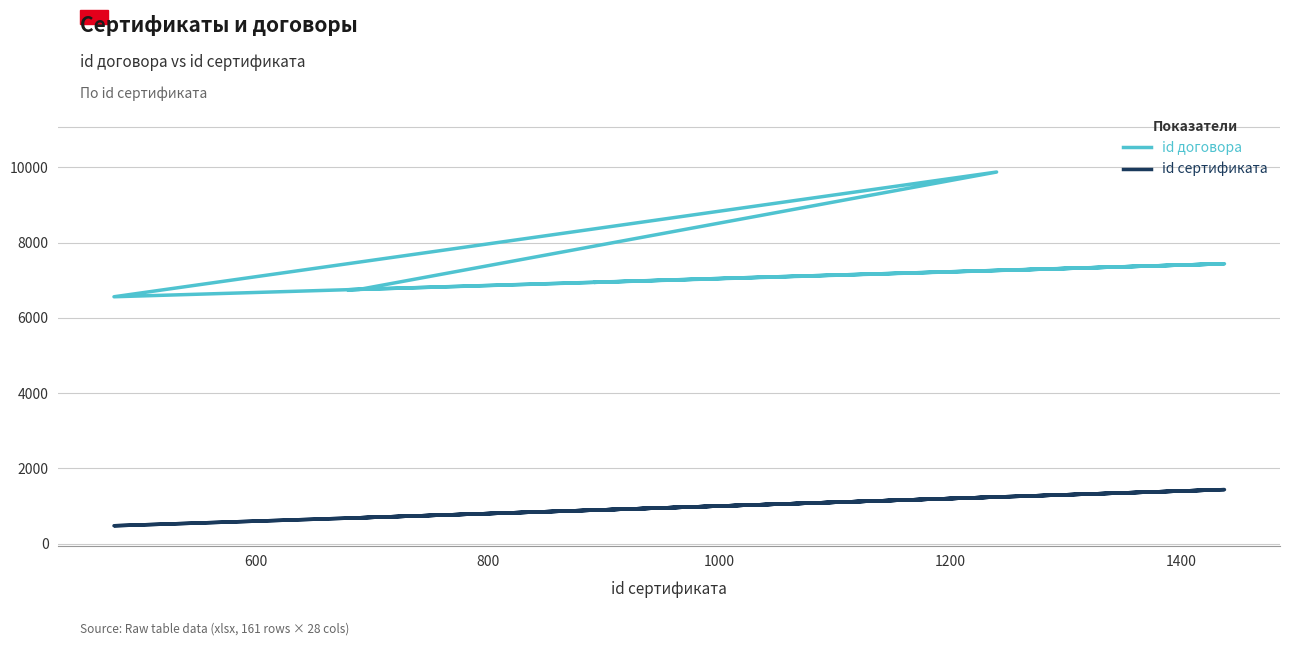

What is the label of the 15th point from the right?

800